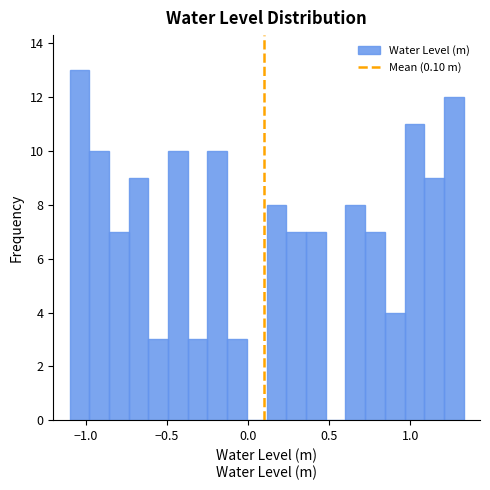

Read against the x-axis, roughly where is the centre of the tallest bar?

-1.05